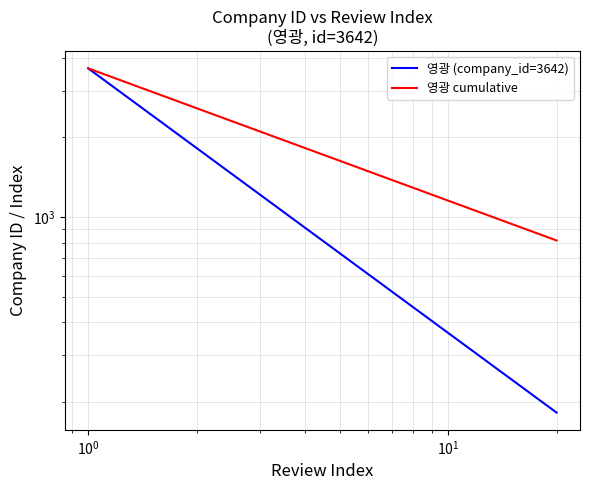

What is the sum of all 영광 (company_id=3642) values?

13103.0